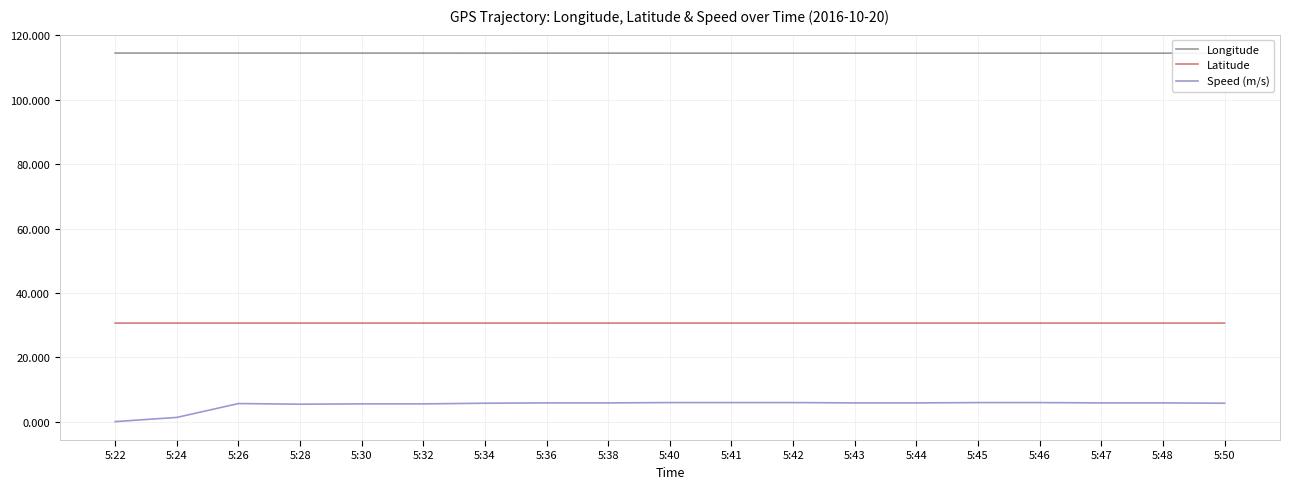

At which category does the chart reach its peak across all series?

5:22